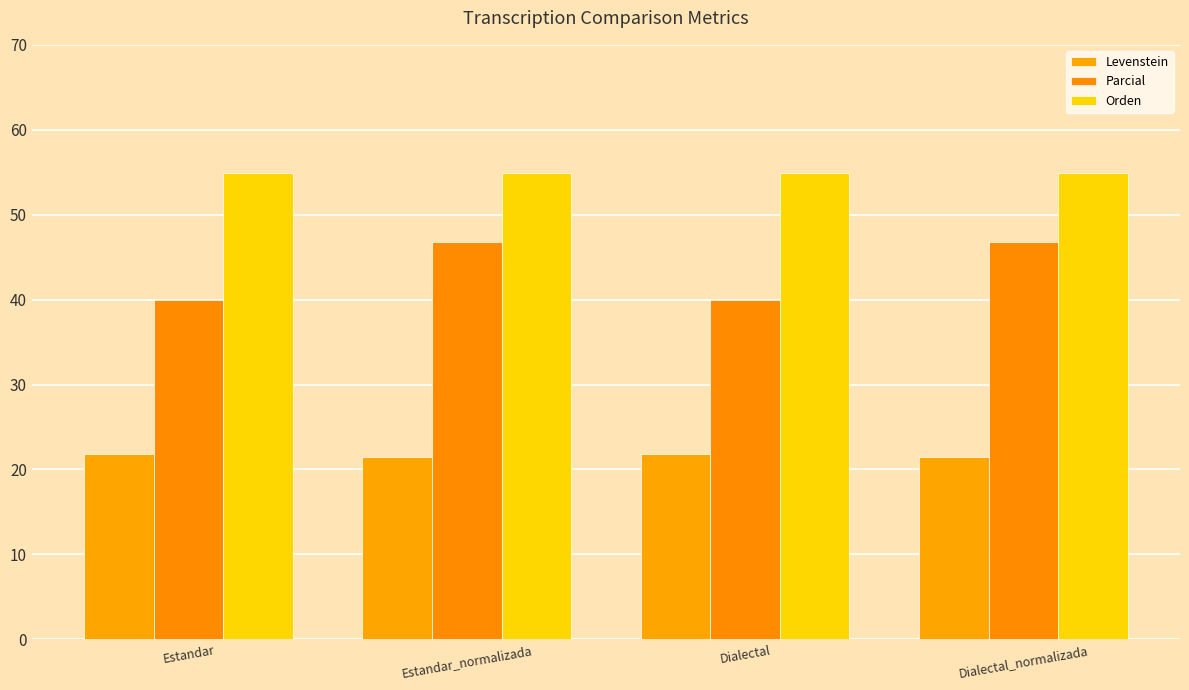

Reading right to left, extract all data points from this chart.

Levenstein: Dialectal_normalizada=21.4	Dialectal=21.9	Estandar_normalizada=21.4	Estandar=21.9
Parcial: Dialectal_normalizada=46.8	Dialectal=40.0	Estandar_normalizada=46.8	Estandar=40.0
Orden: Dialectal_normalizada=54.9	Dialectal=54.9	Estandar_normalizada=54.9	Estandar=54.9